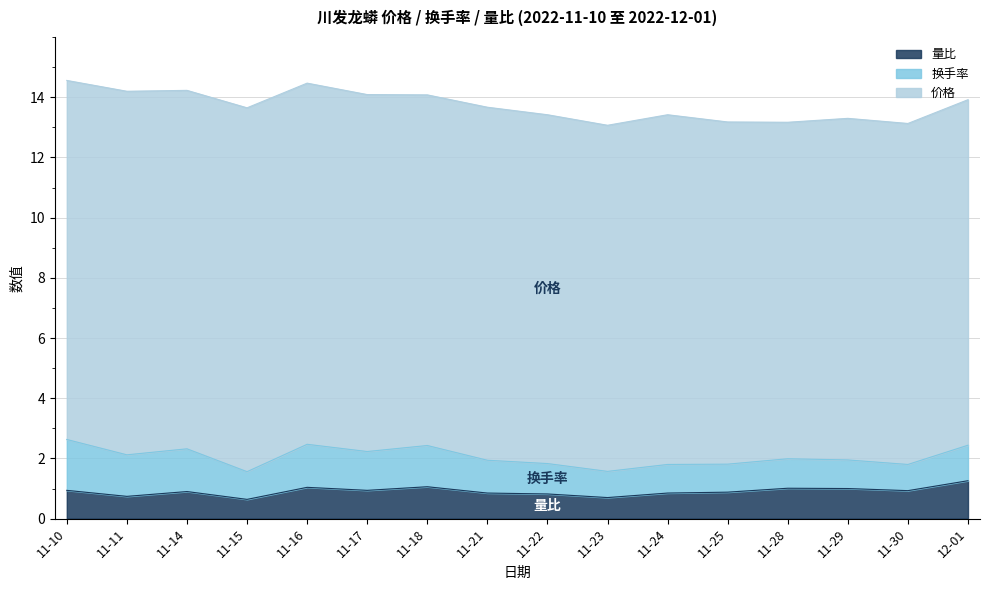

At which label does 量比 reach its peak?

12-01